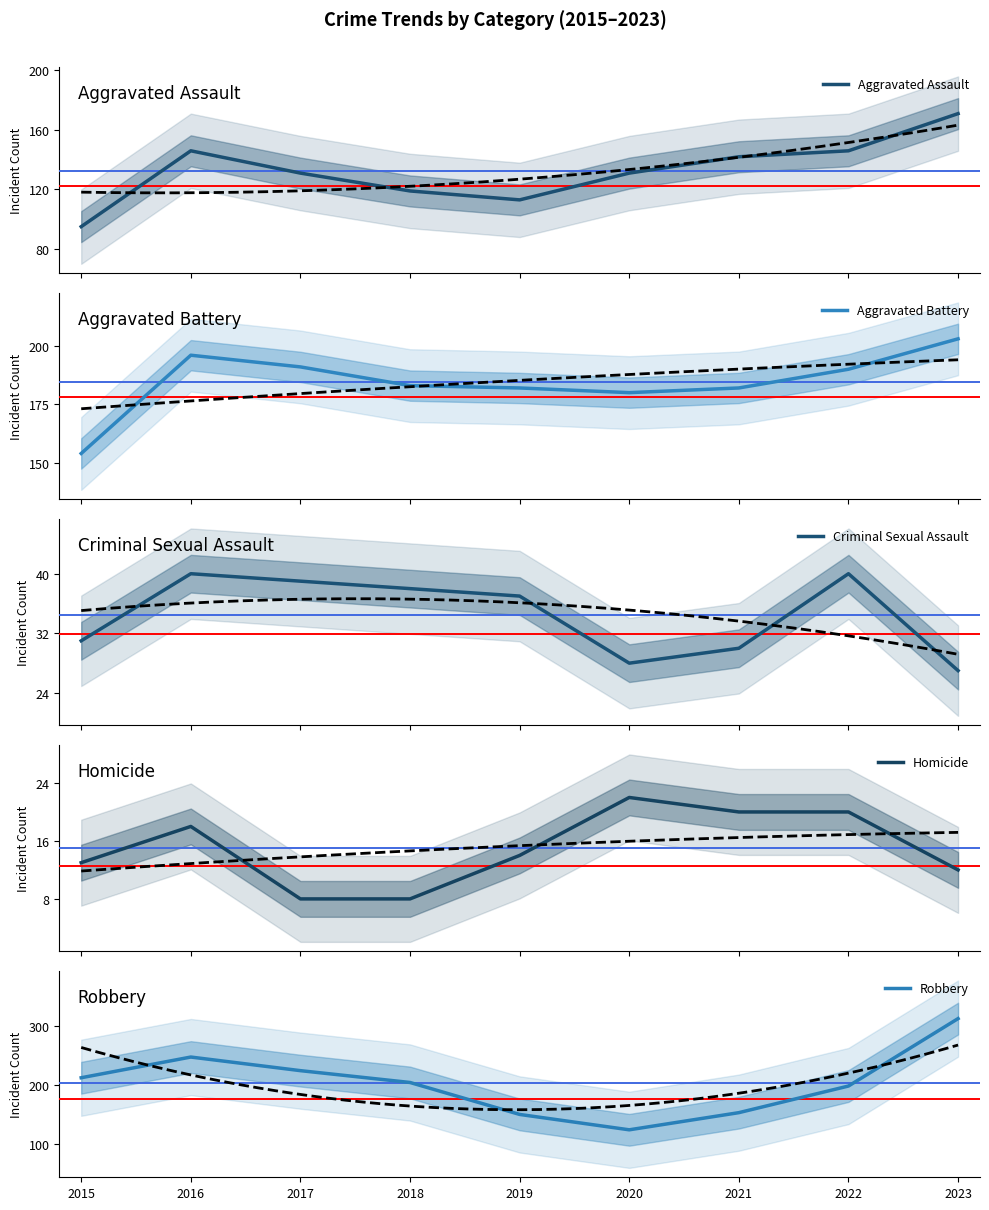

At which label does Homicide reach its peak?

2020